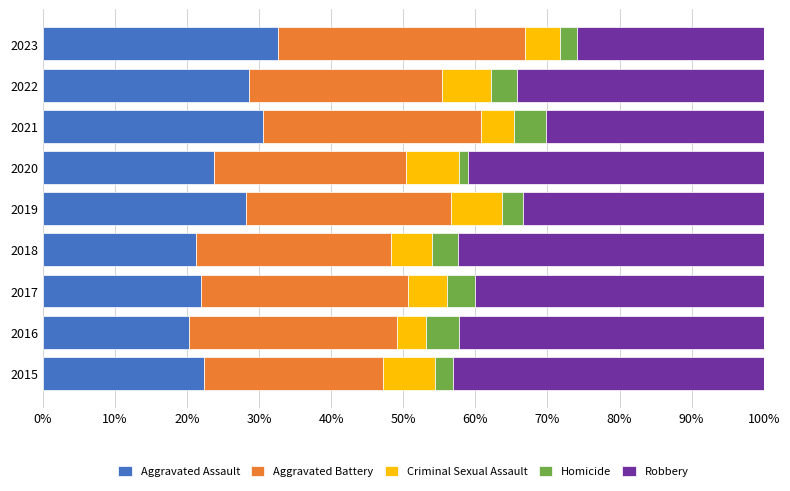

What is the minimum value for Aggravated Assault?

20.2